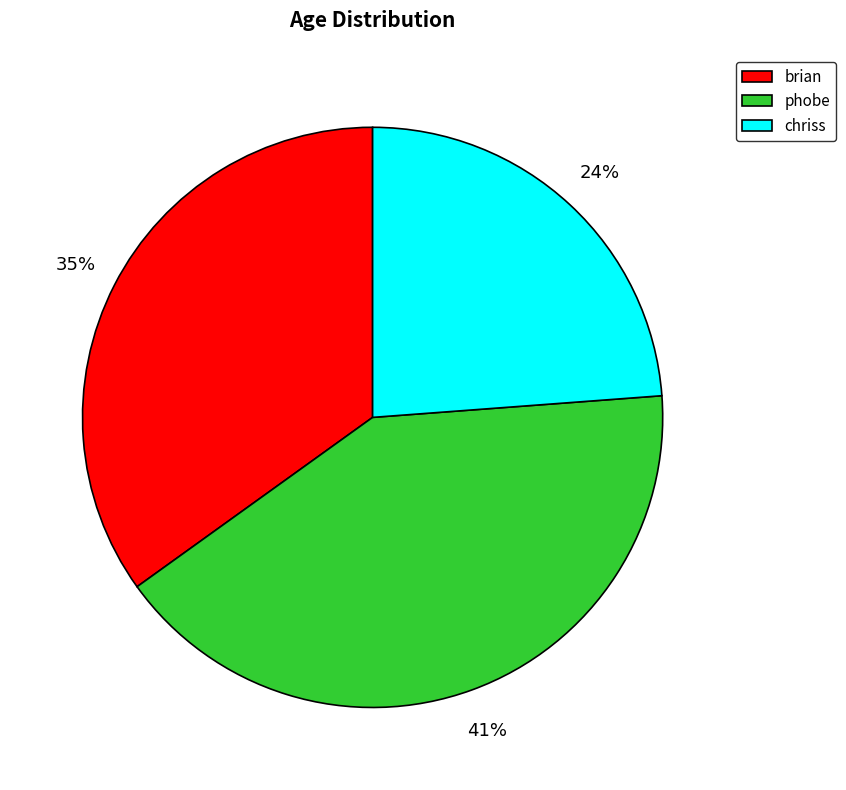

To the nearest percent, what is the difference between the chriss and phobe slice percentages?

17%